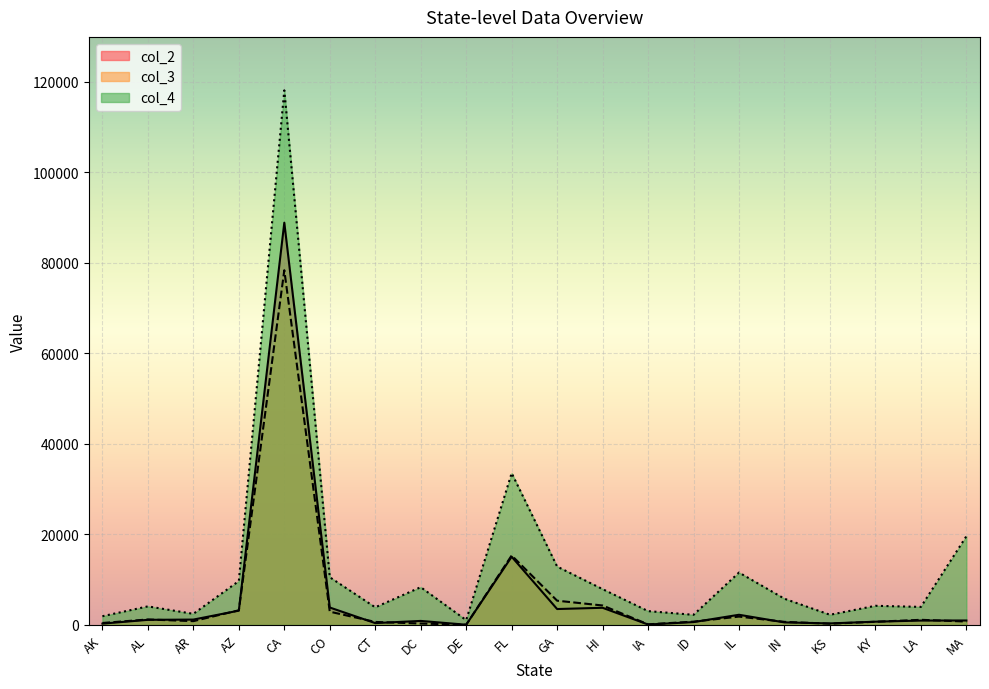

What is the value of the col_2 point at the 9th from the left?

58